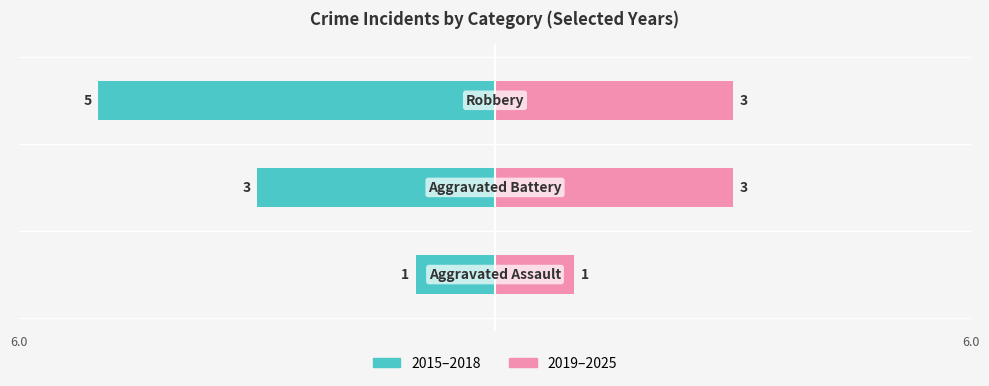

How many bars are there in total?

6